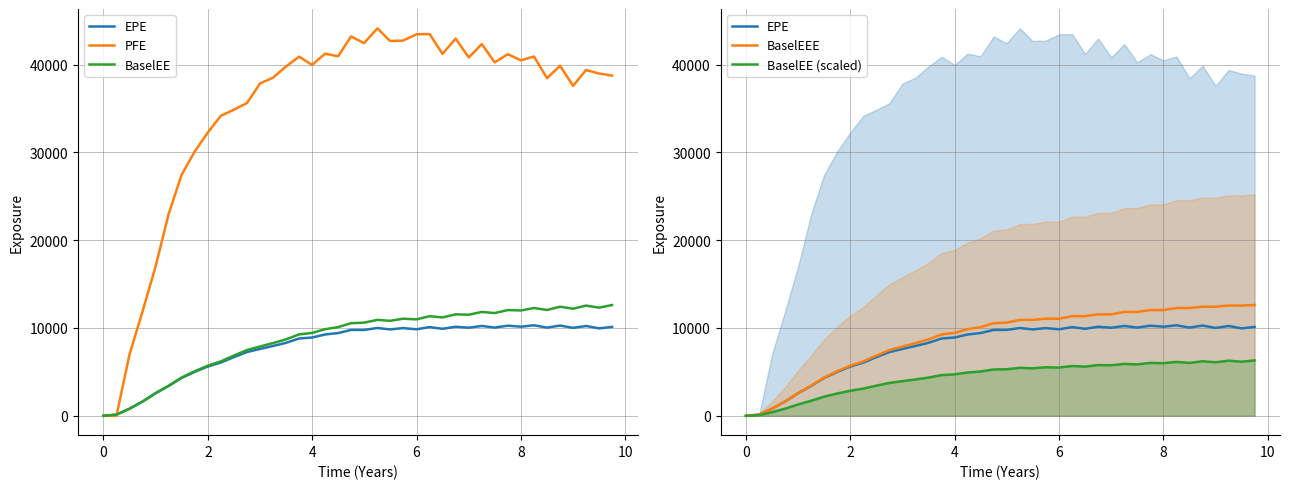

Does the chart display data point markers on the line(s)?

No